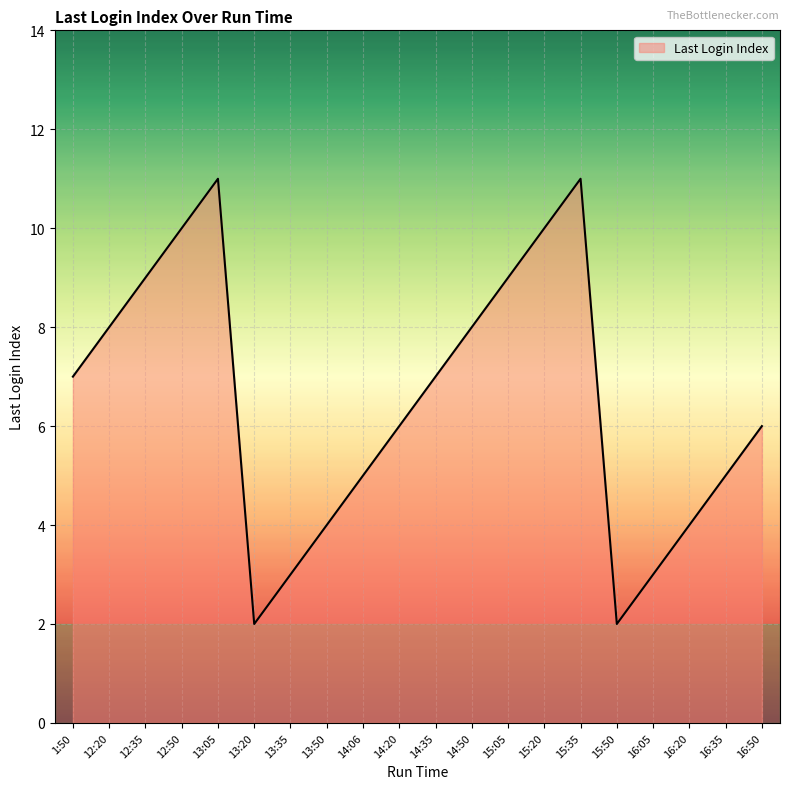

True or false: there are more than 1 points higher than both neighbors.

True